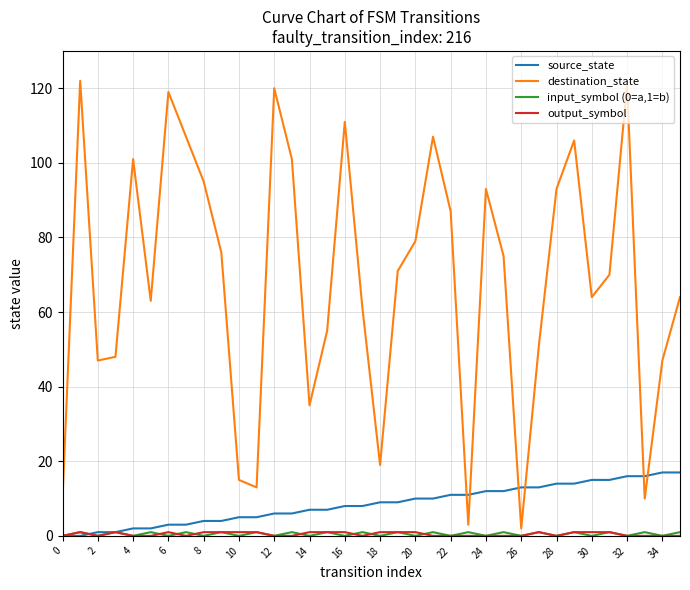

Which series has the largest range (max minus min)?

destination_state